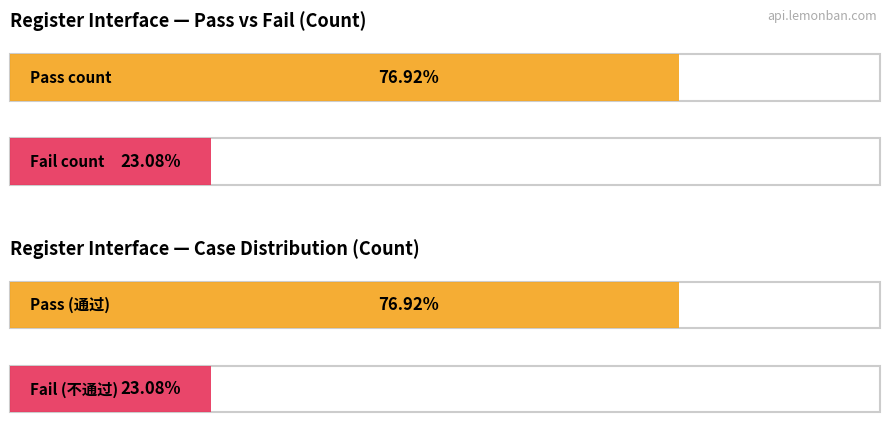

Read the 不通过 value at 1.

3